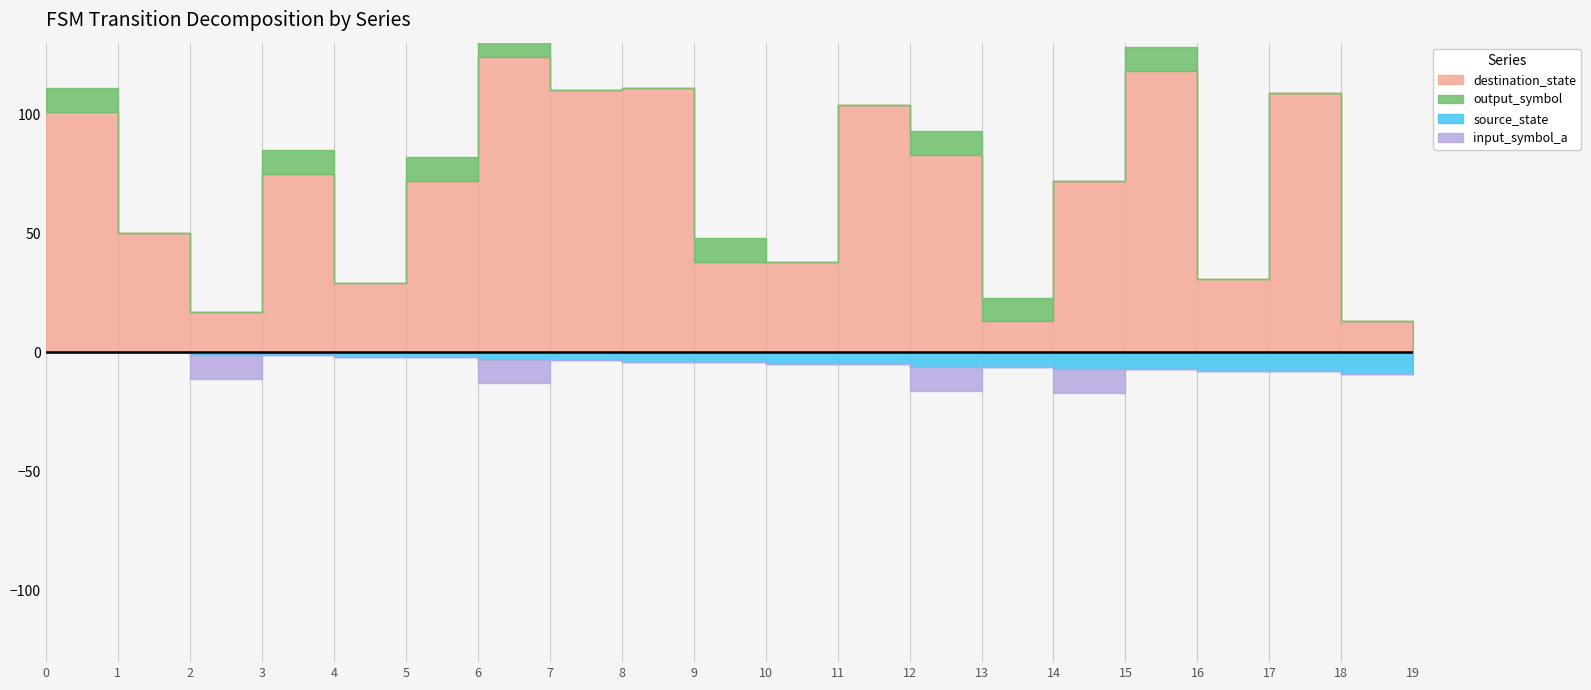

The value of source_state at 13 is 9. True or false?

False